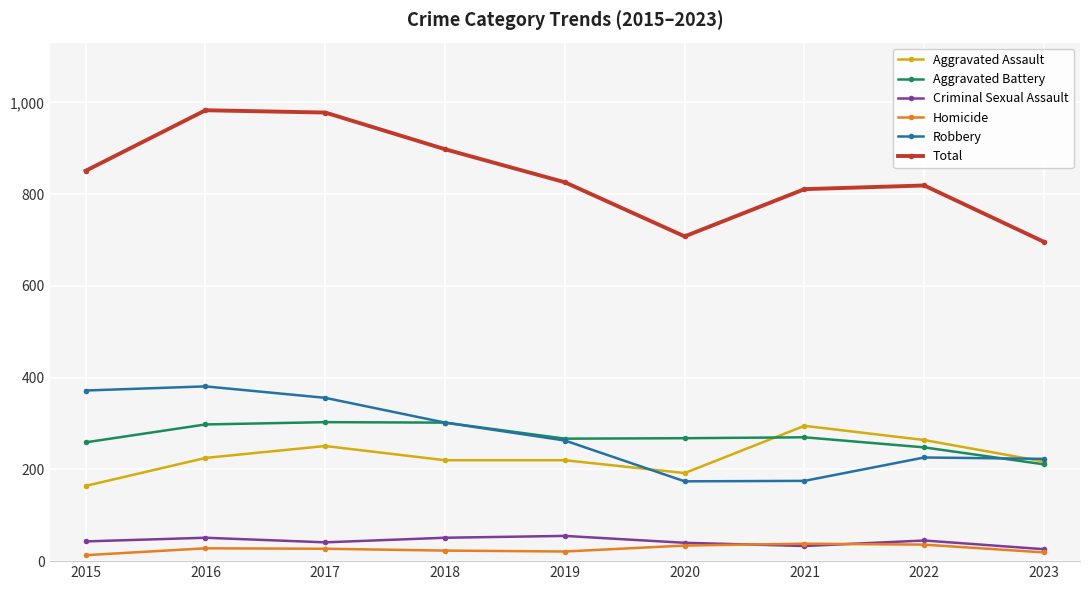

Which series changed the most between 2015 and 2017?

Total